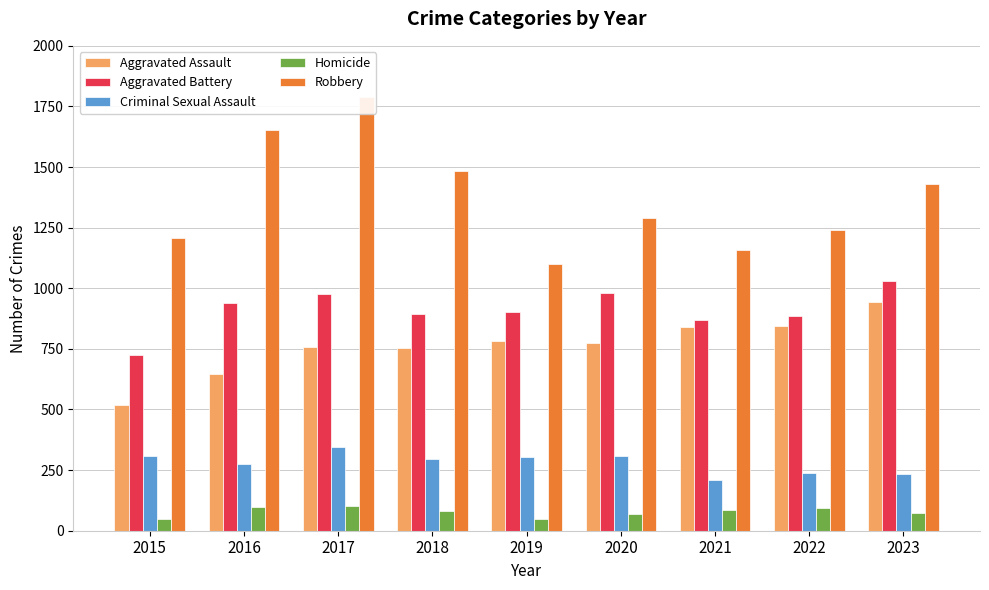

Between 2017 and 2018, which series saw the biggest shift?

Robbery